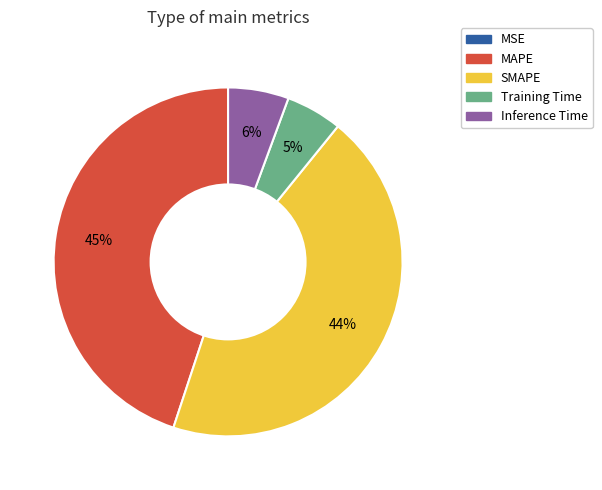

Between Inference Time and SMAPE, which is larger?

SMAPE